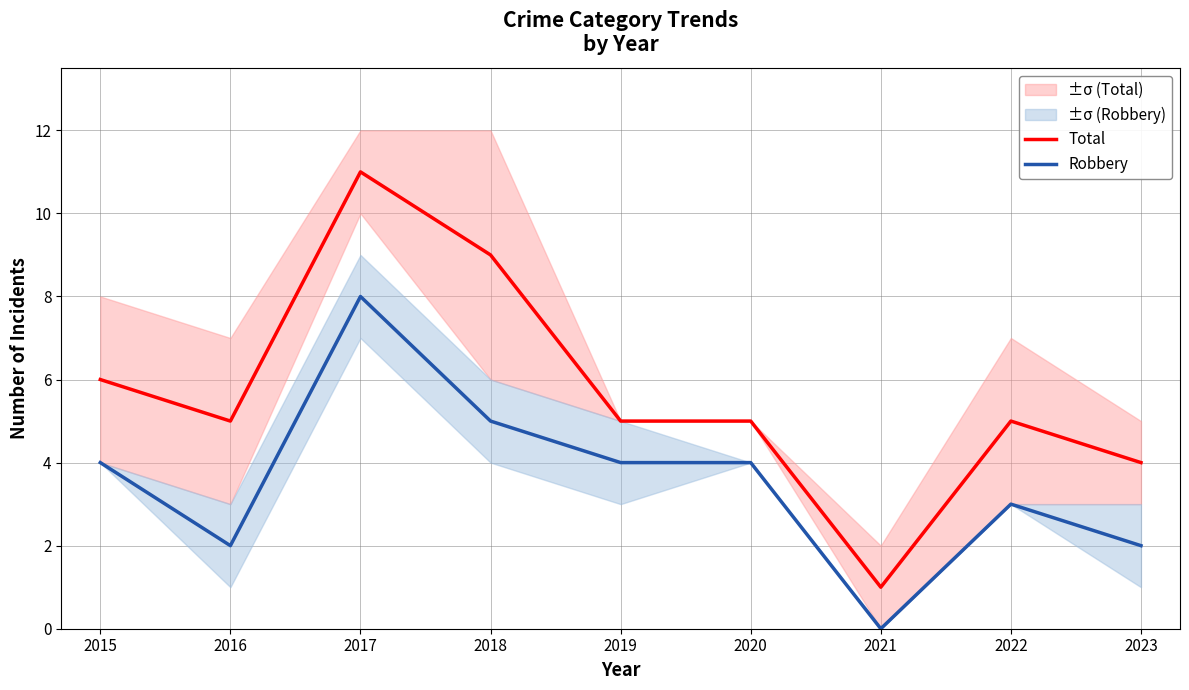

How many values in the Robbery series exceed 4?

2